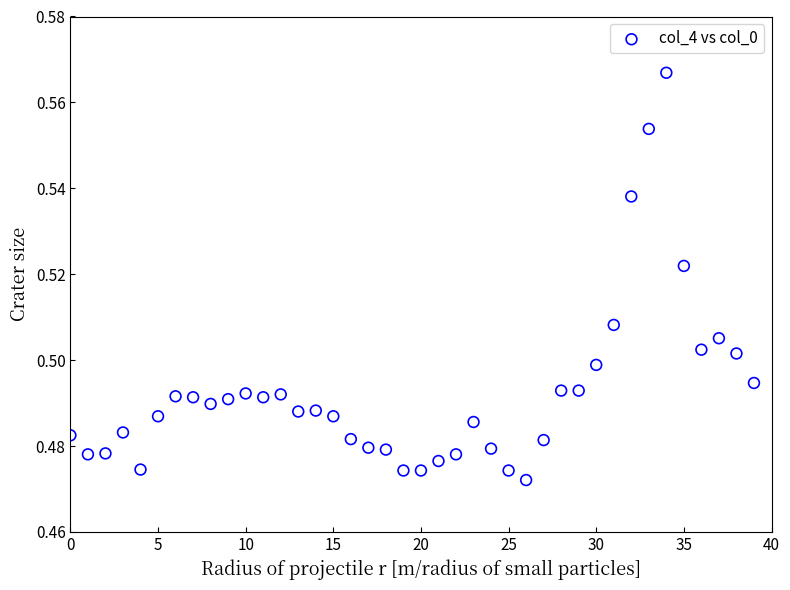

How many points are shown in the scatter plot?

40